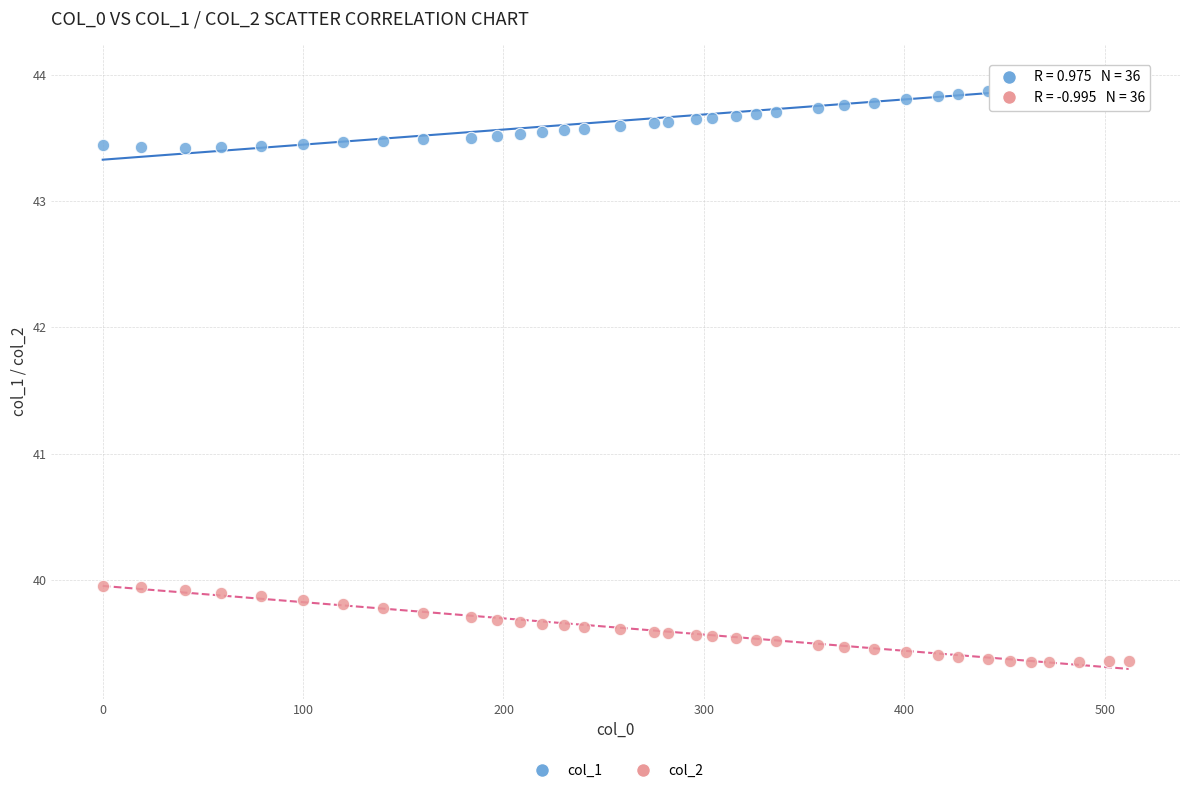

What is the X range (max minus min) for the scatter plot?

512.0